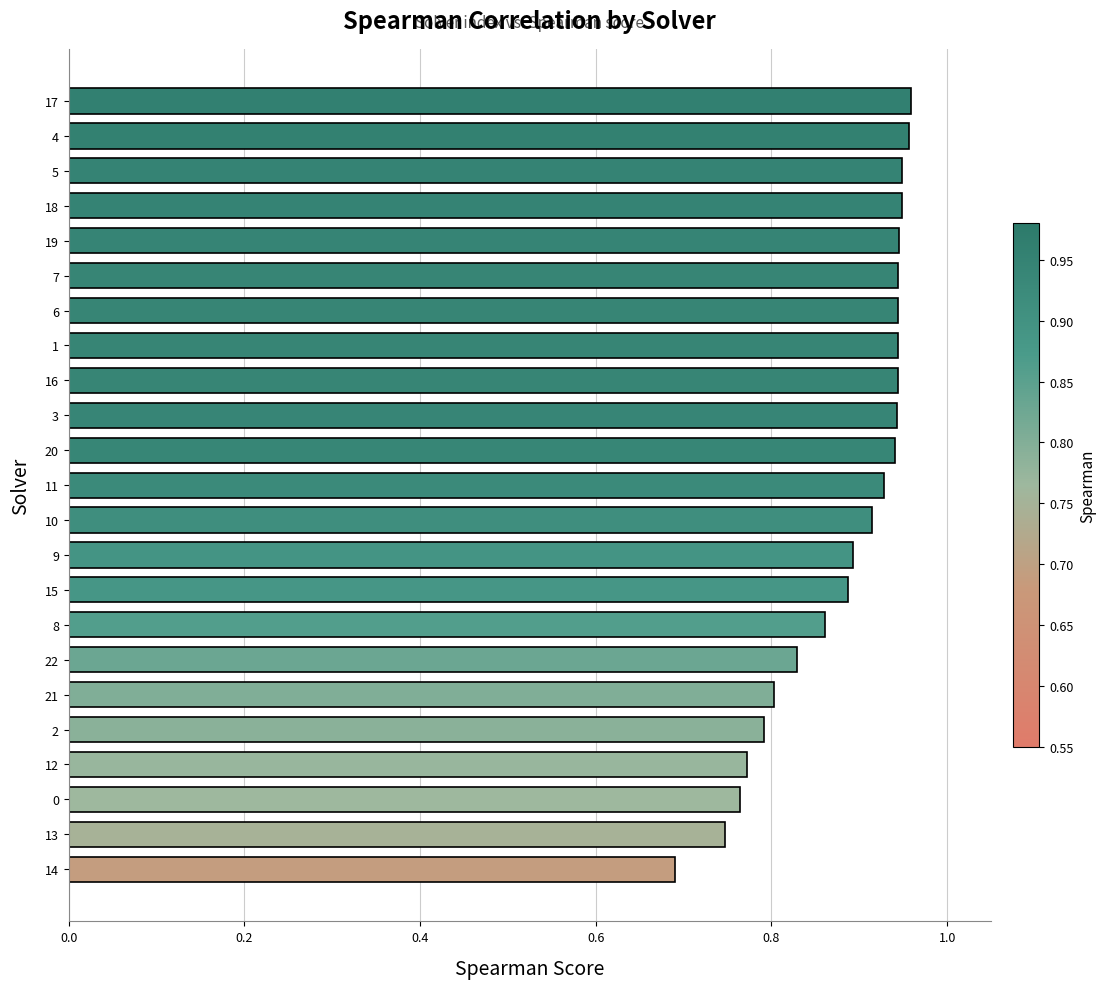

At which label is the value closest to 0?

14